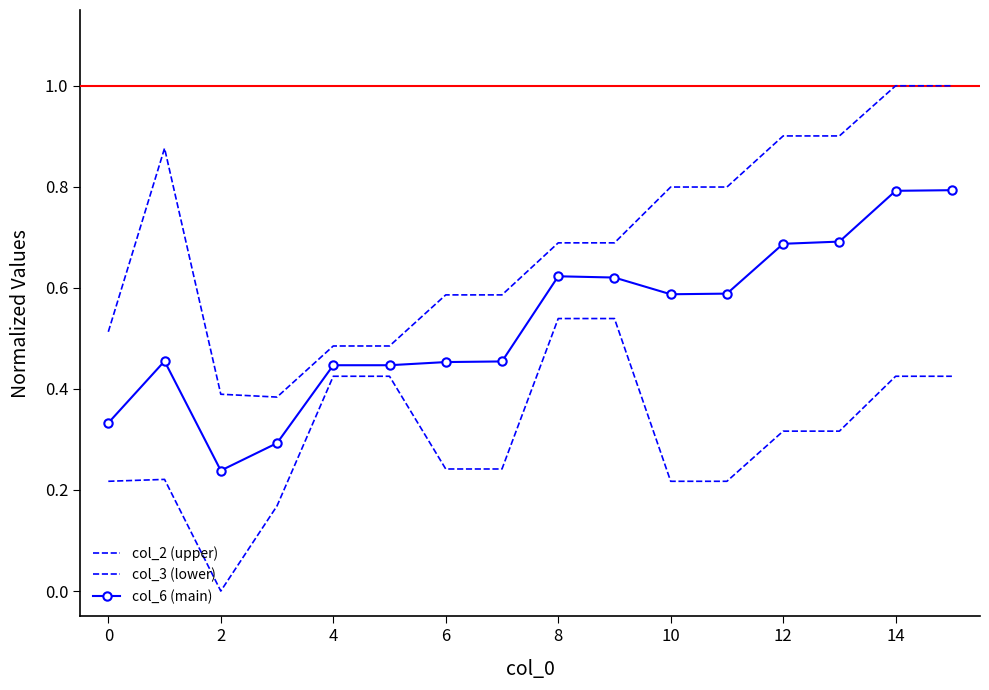

What are all the series names shown in the legend?

col_2 (upper), col_3 (lower), col_6 (main)